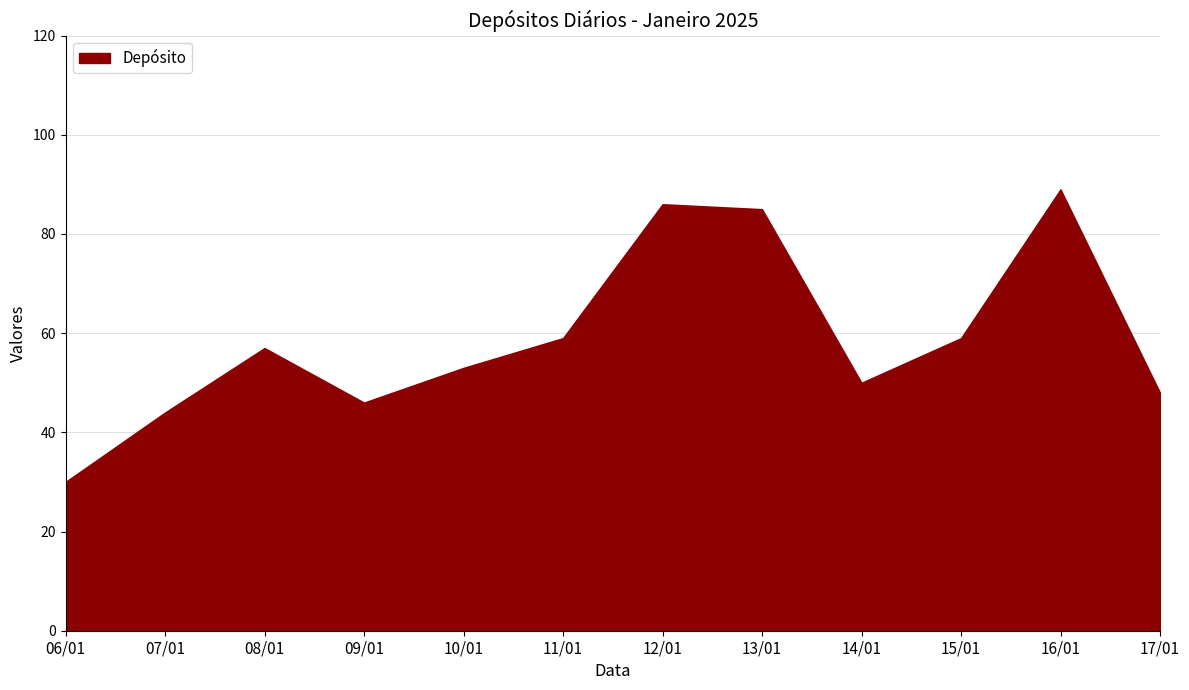

Where is the first local minimum?

09/01